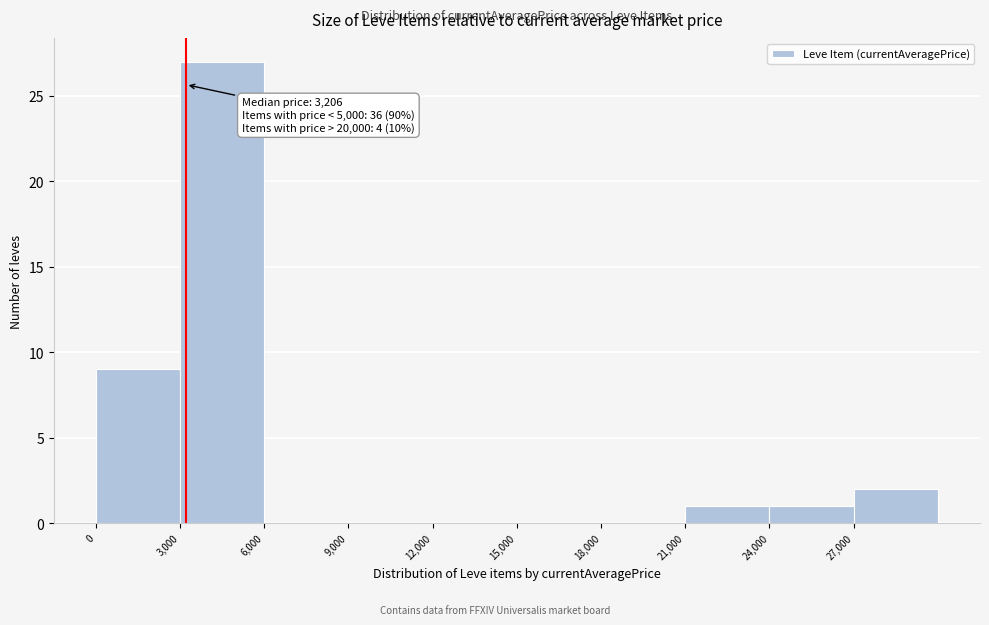

Which range on the x-axis has the tallest bar?

3000 to 6000